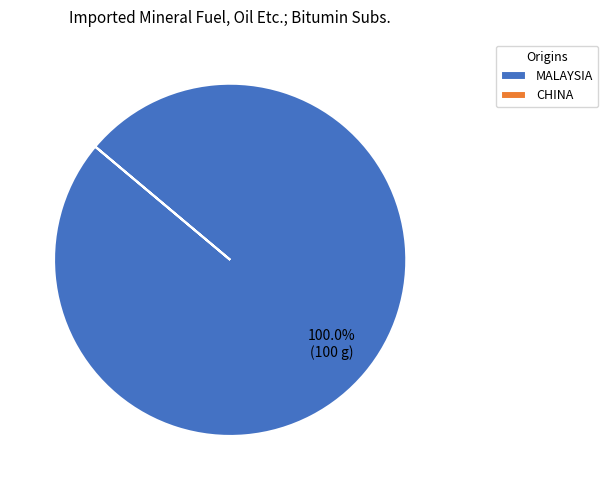

Which category has the biggest portion of the pie?

MALAYSIA